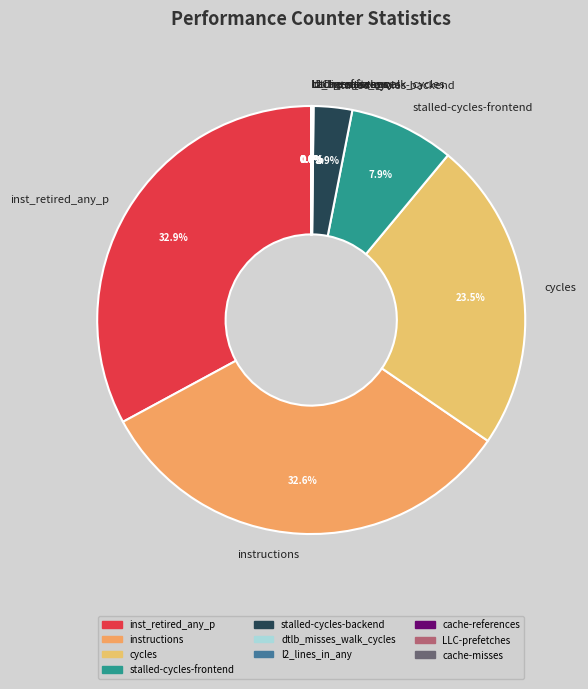

True or false: inst_retired_any_p accounts for 33% of the total.

True